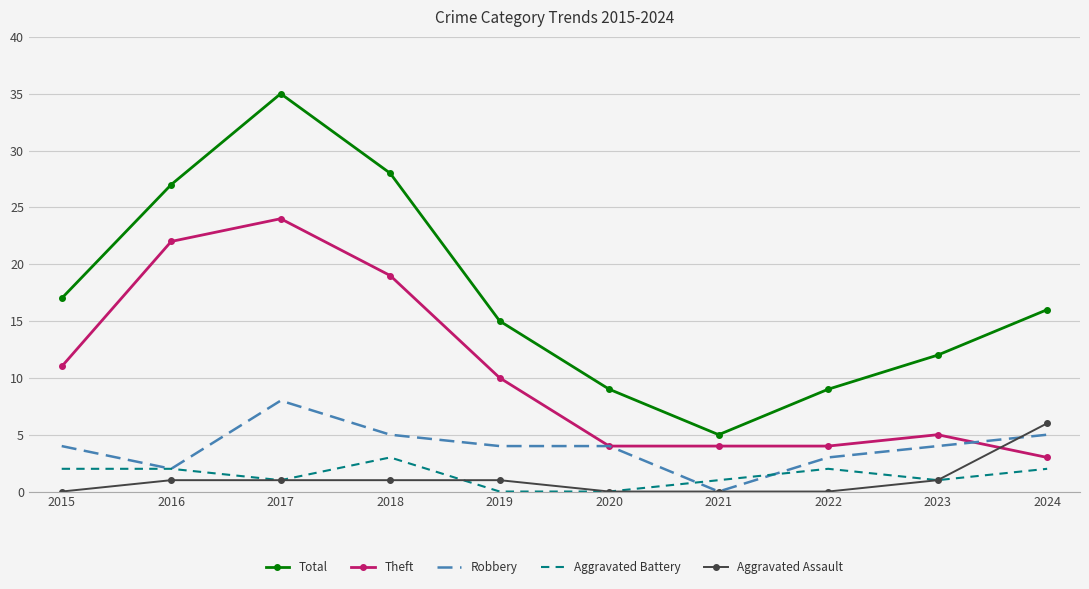

Which label corresponds to the largest value in the chart?

2017